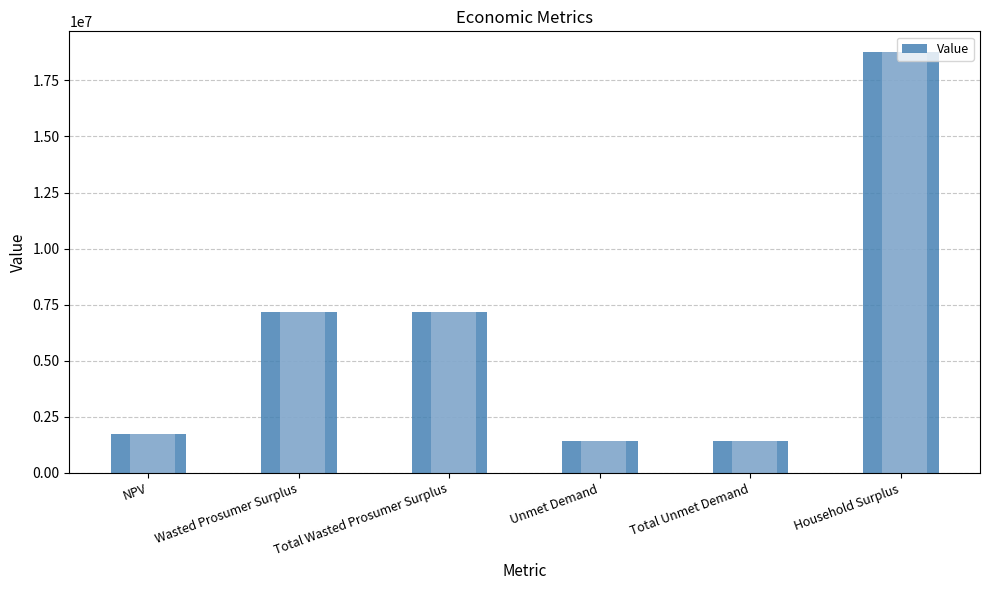

Is it true that the value at Unmet Demand is 2319792.1?

False